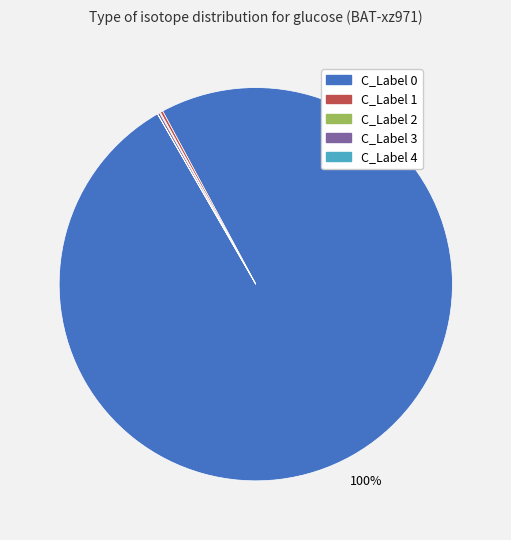

Does any single category account for the majority?

Yes